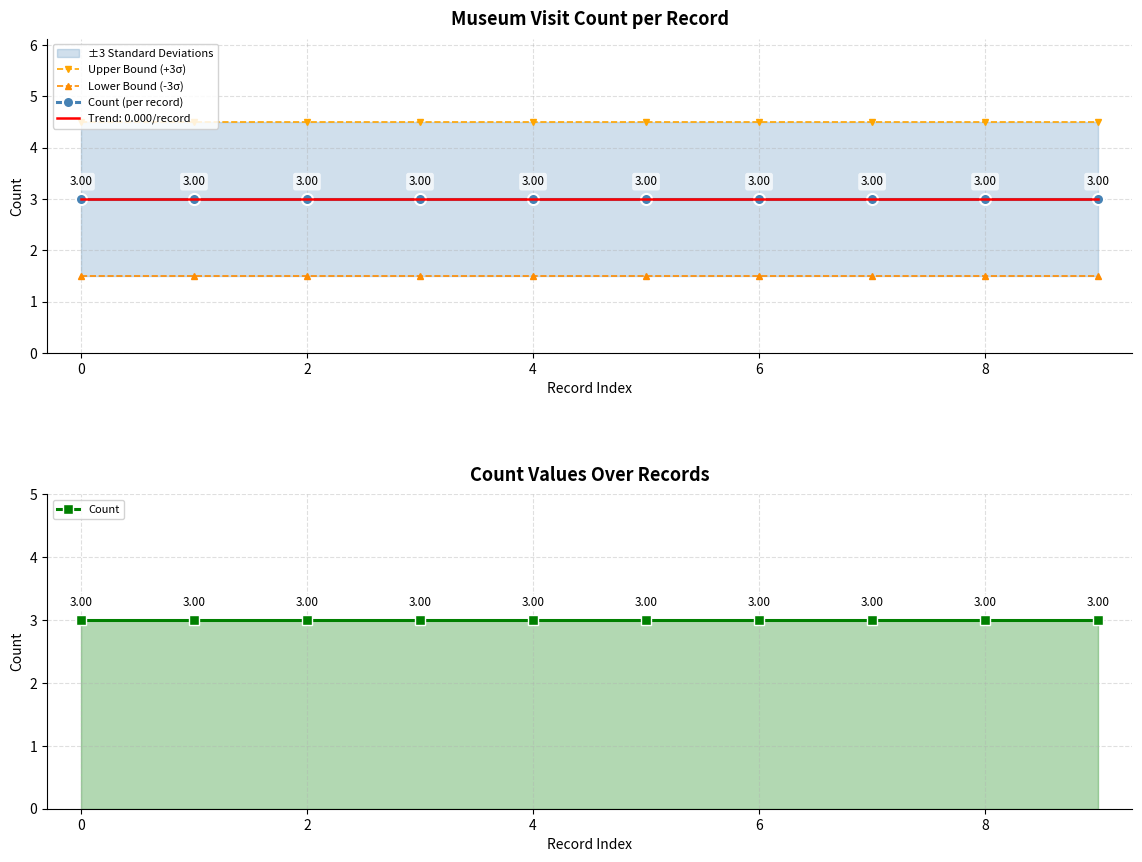

True or false: Upper Bound (+3σ) and Count (per record) intersect in this chart.

False